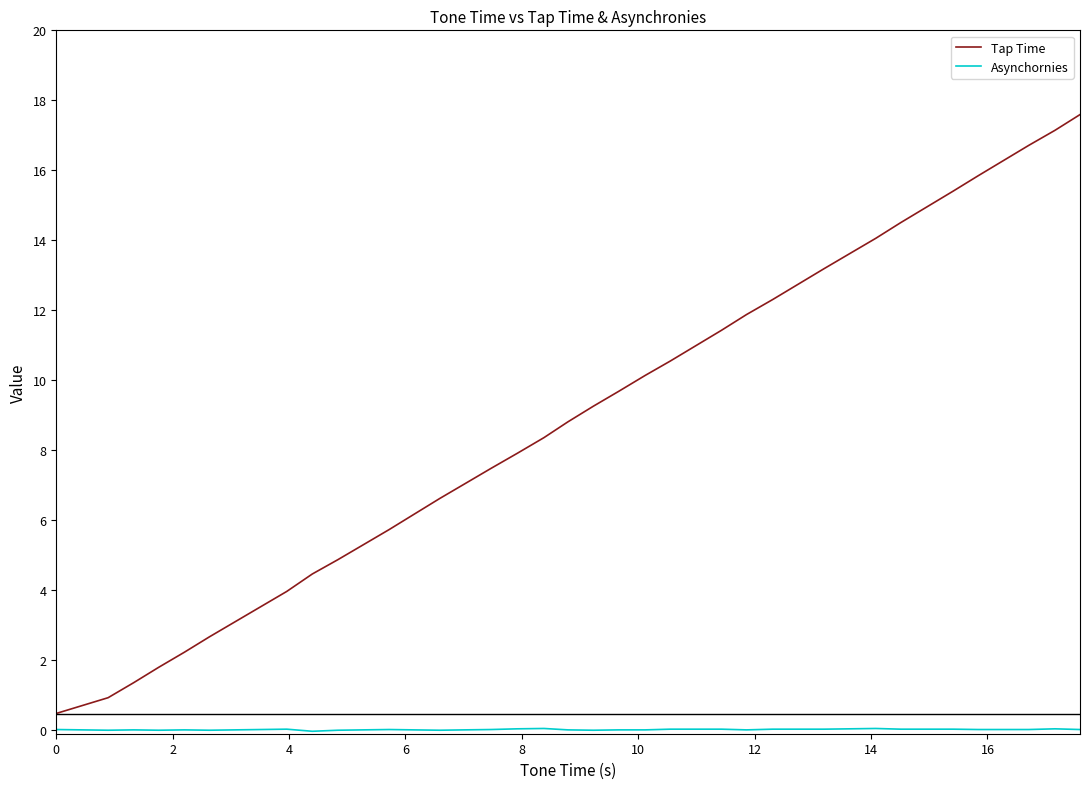

Which series has the largest total across all categories?

Tap Time